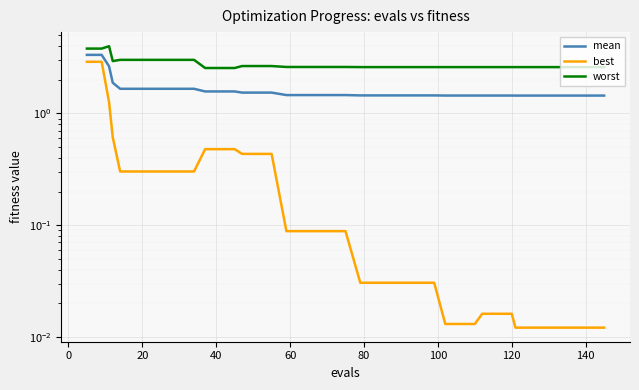

What is the value of the mean point at the 28th from the left?

1.4